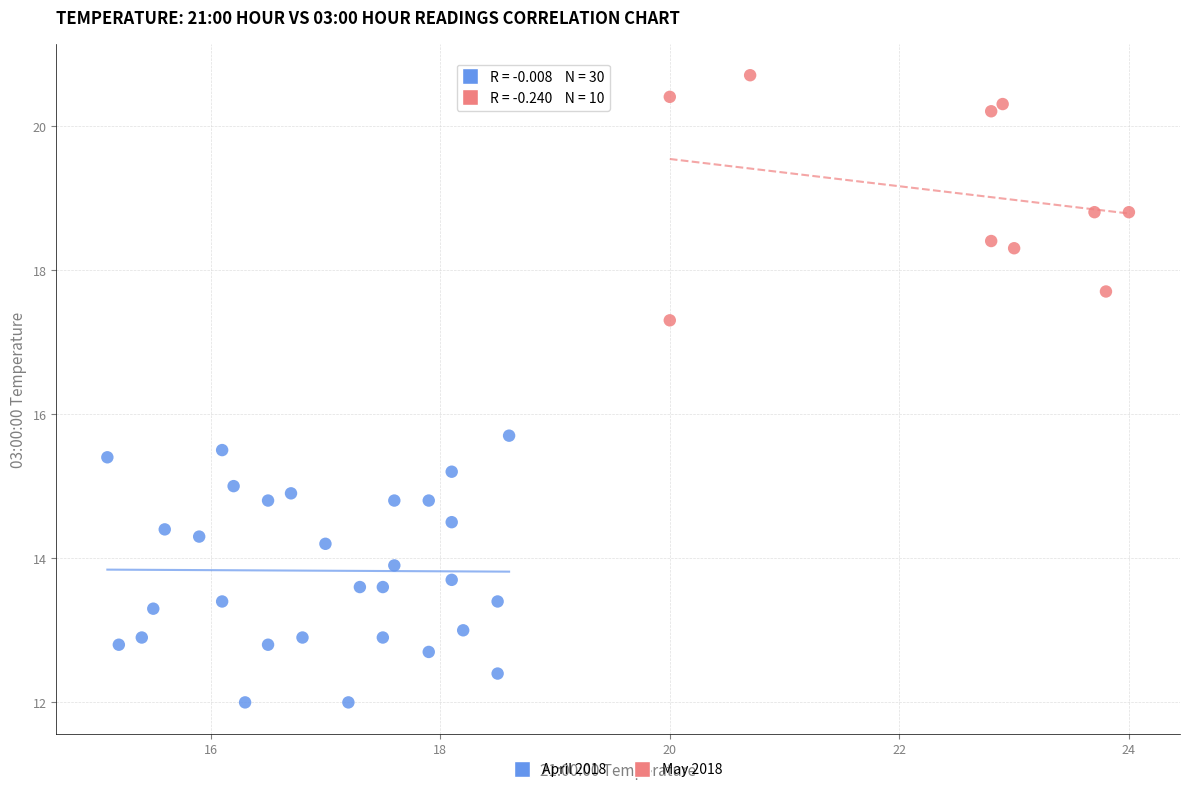

Which series reaches the minimum Y coordinate?

April 2018